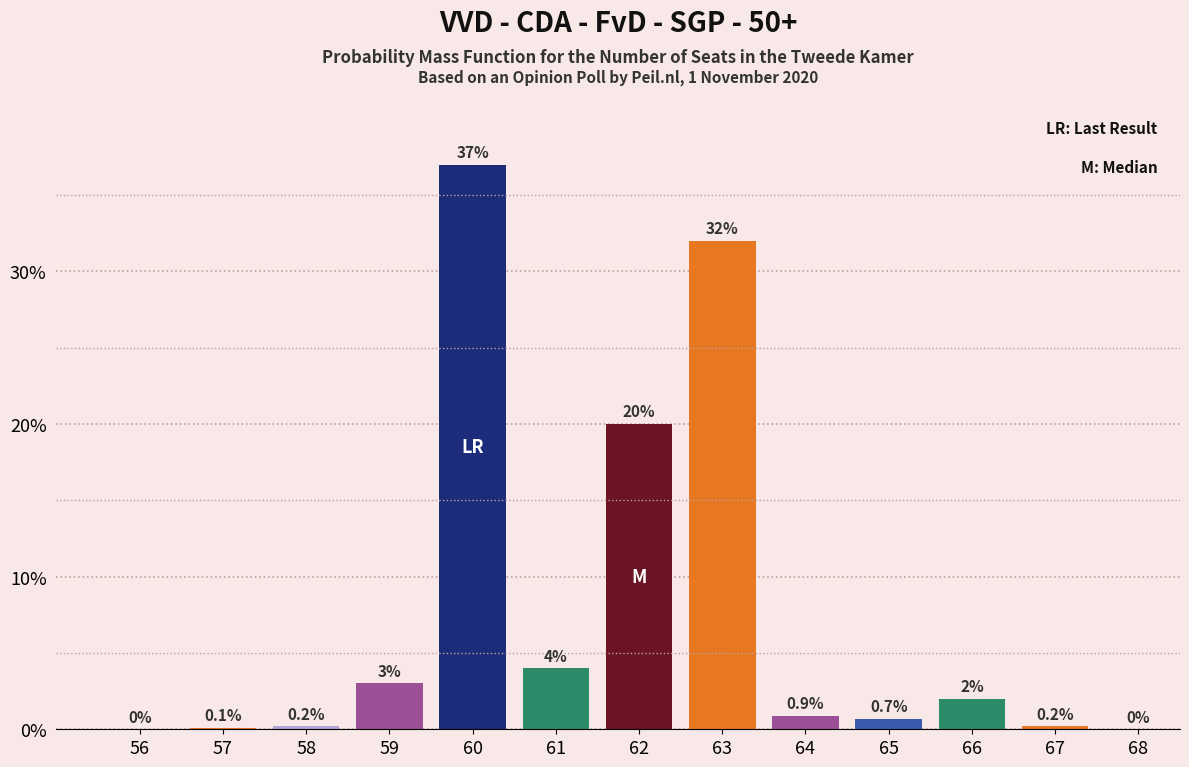

Reading left to right, extract all data points from this chart.

56=0.0	57=0.1	58=0.2	59=3.0	60=37.0	61=4.0	62=20.0	63=32.0	64=0.9	65=0.7	66=2.0	67=0.2	68=0.0